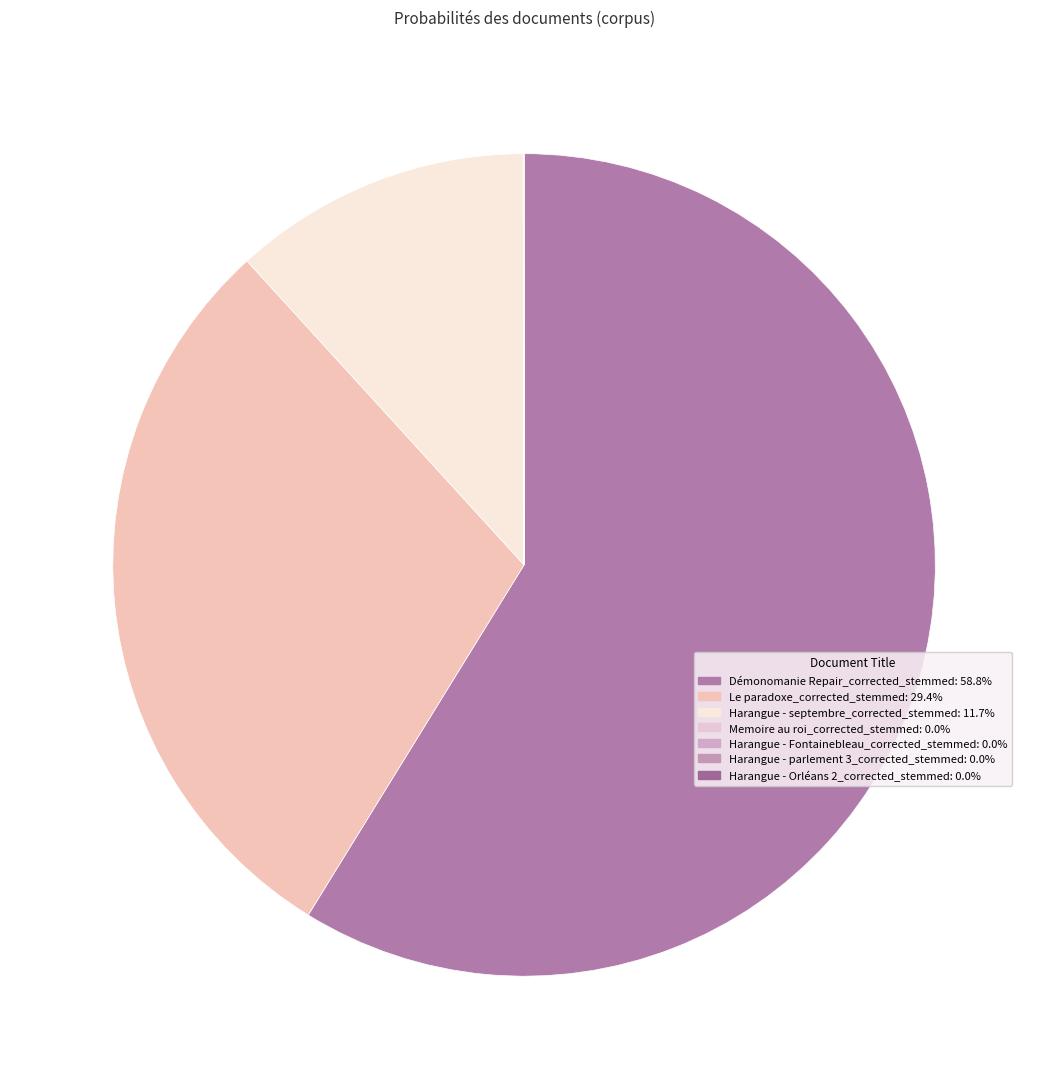

To the nearest percent, what is the combined percentage of Démonomanie Repair_corrected_stemmed and Harangue - Fontainebleau_corrected_stemmed?

59%